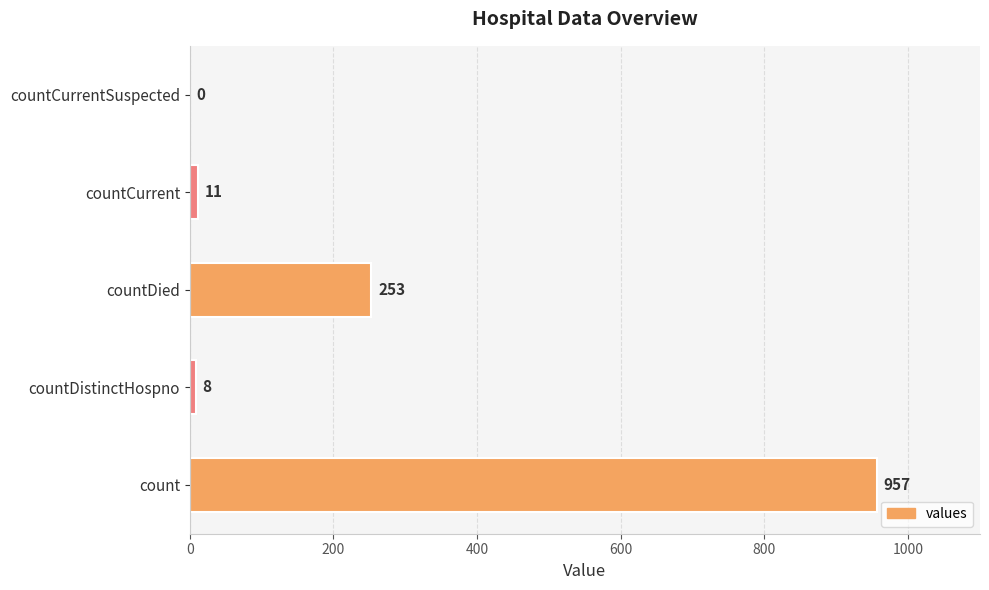

What is the sum of the values at countCurrent and countDied?

264